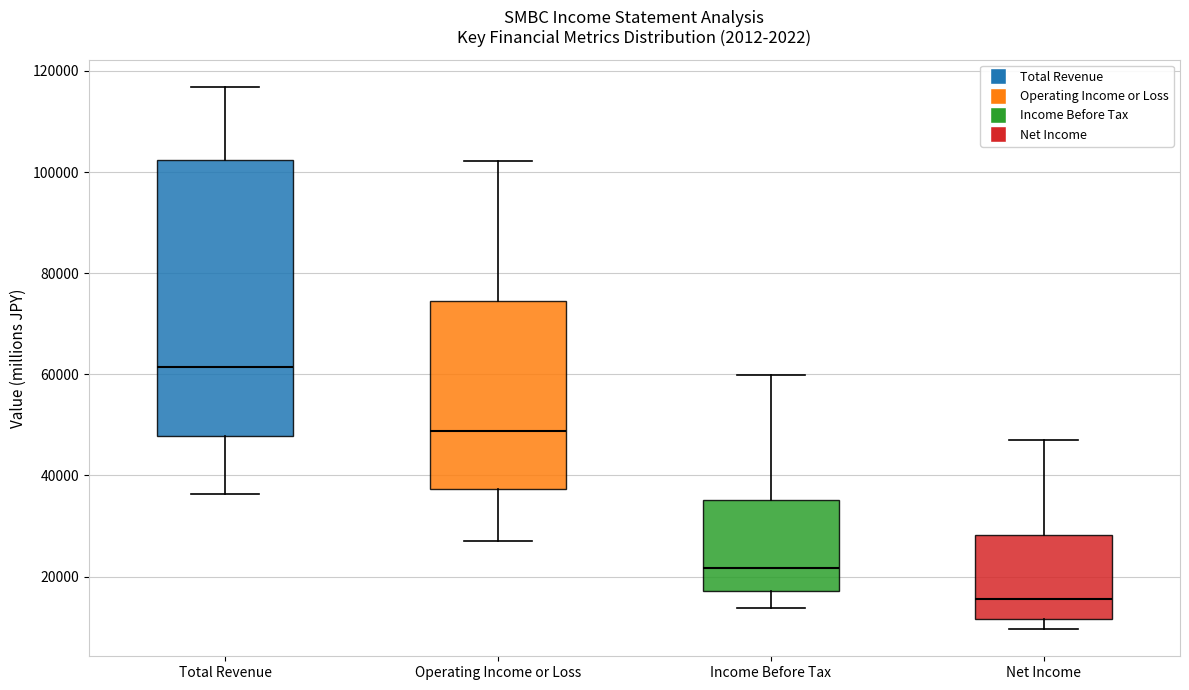

Reading left to right, transcribe this box plot: for each box, give where its median line is, the range the box spans, and where its two whiskers end, as read against the y-axis. The values are not printed on the chart, so give them approximately, as read against the axis.

Total Revenue: median 62000, box 48000 to 102000, whiskers 36000 to 116000
Operating Income or Loss: median 48000, box 38000 to 74000, whiskers 28000 to 102000
Income Before Tax: median 22000, box 18000 to 36000, whiskers 14000 to 60000
Net Income: median 16000, box 12000 to 28000, whiskers 10000 to 48000